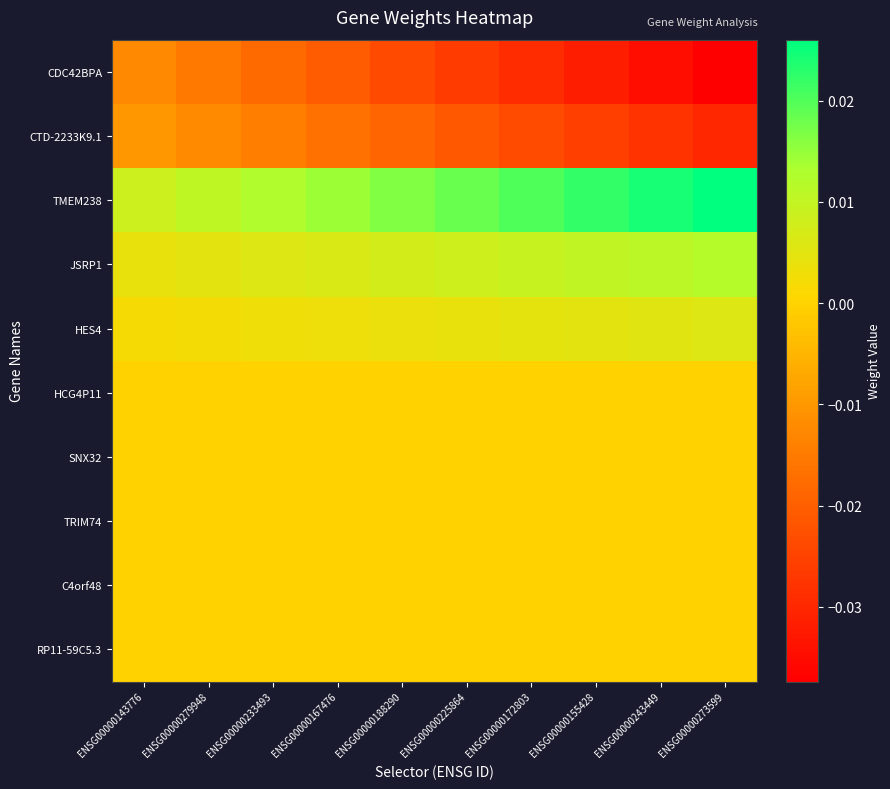

How many categories are shown in the chart?

10